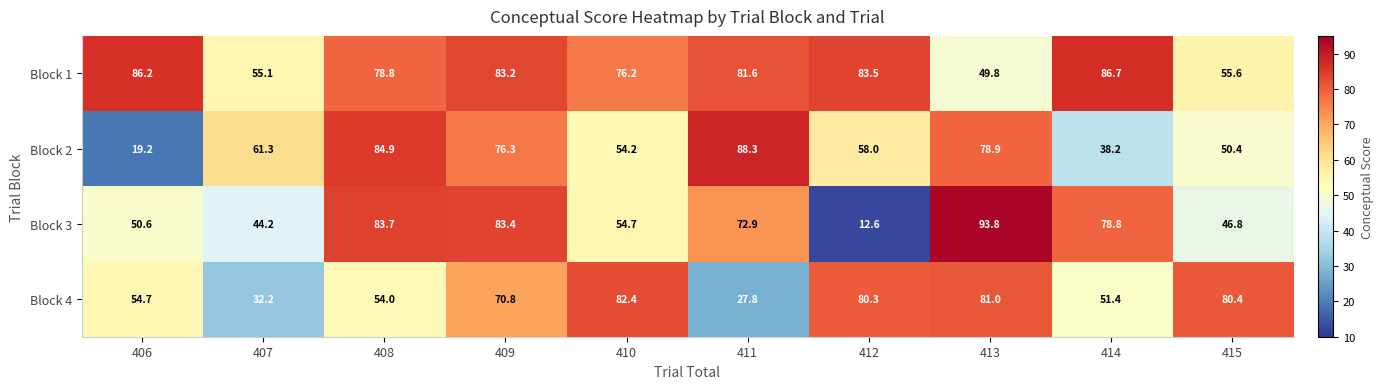

What is the difference between the maximum and minimum values in the Block 4 series?

54.6